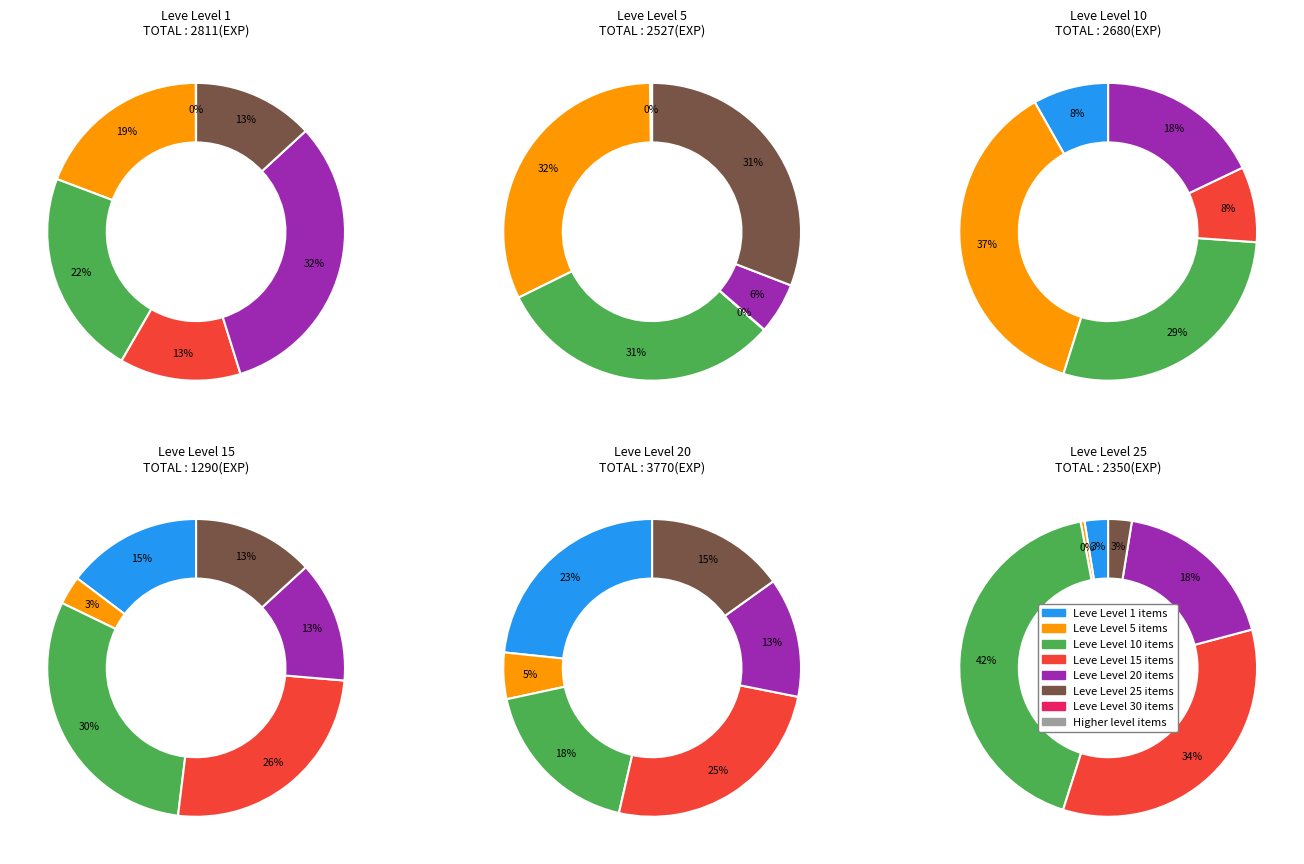

What percentage is NOT represented by 7?

94.0%